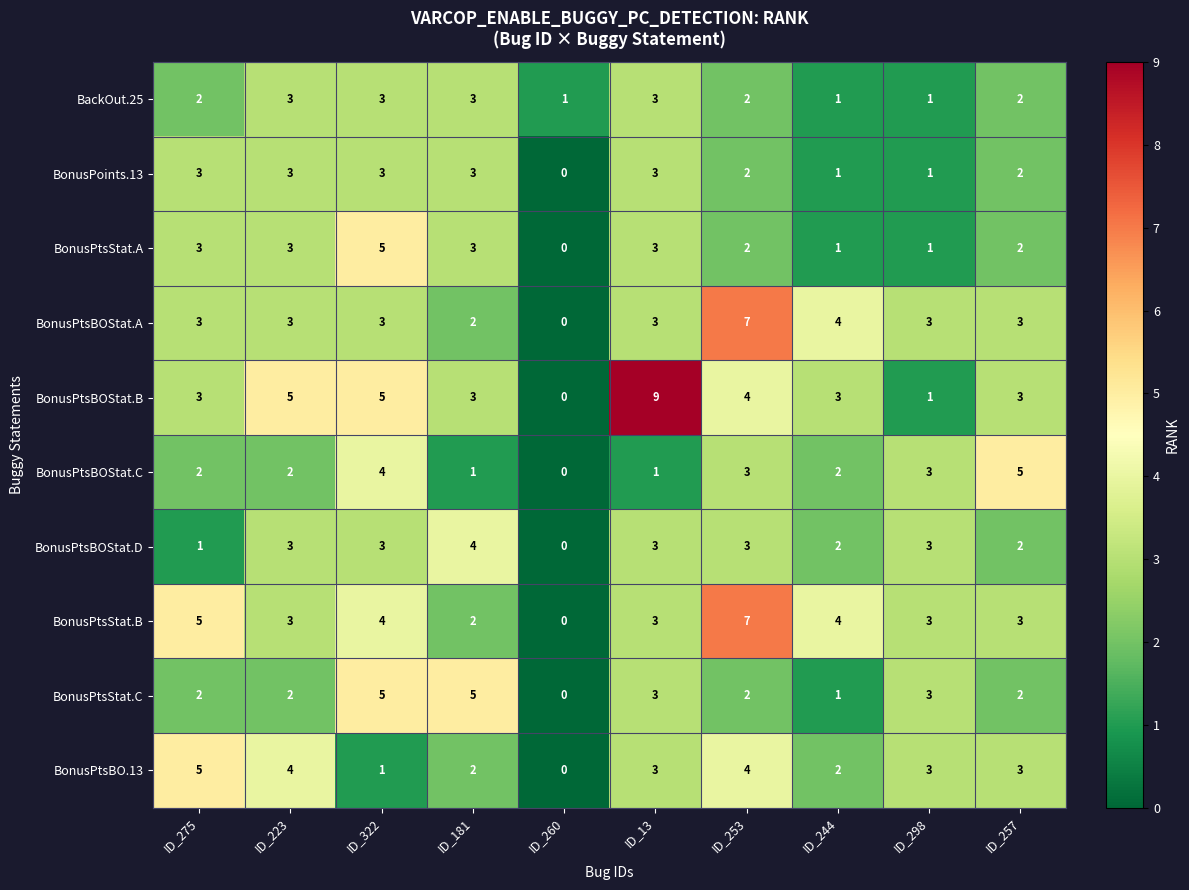

Count the BonusPtsBO.13 values in the range 2 to 4.

7